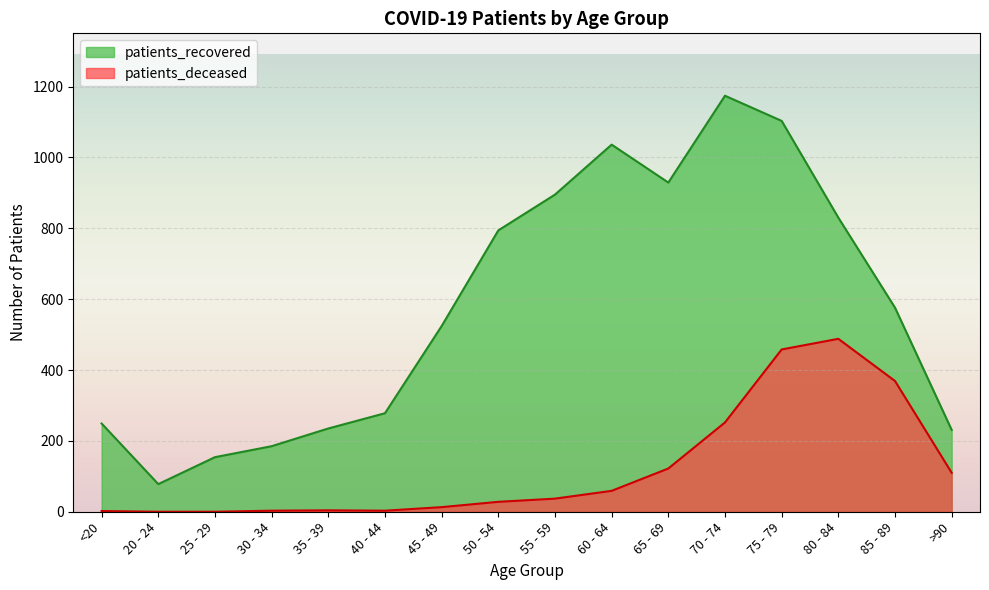

What is the sum of the patients_deceased values at 70 - 74 and 30 - 34?

255